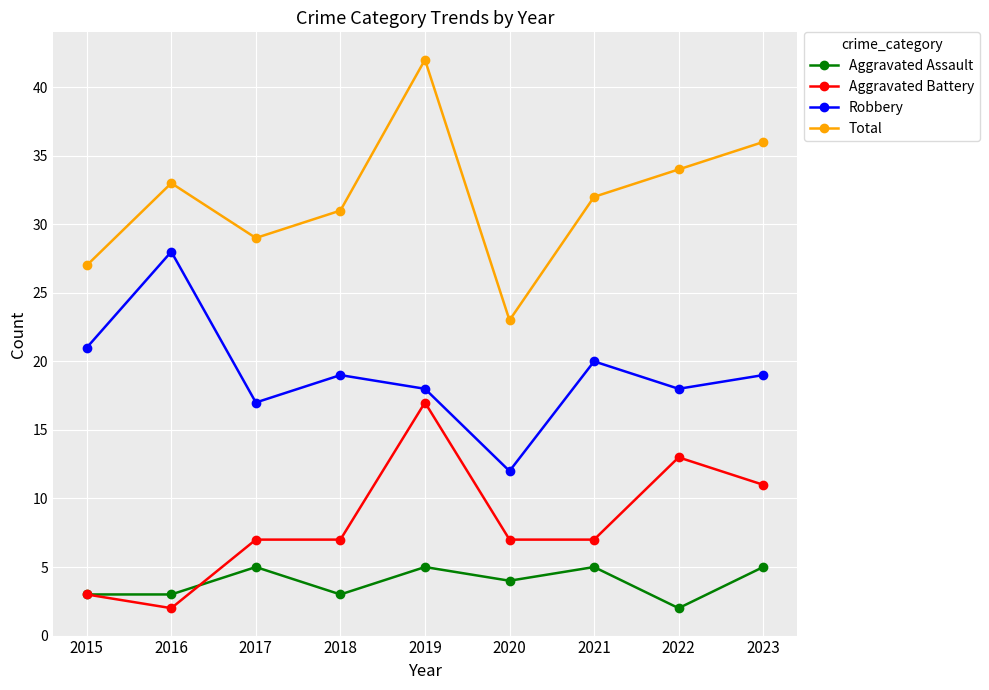

Is it true that Robbery equals 12 at 2020?

True